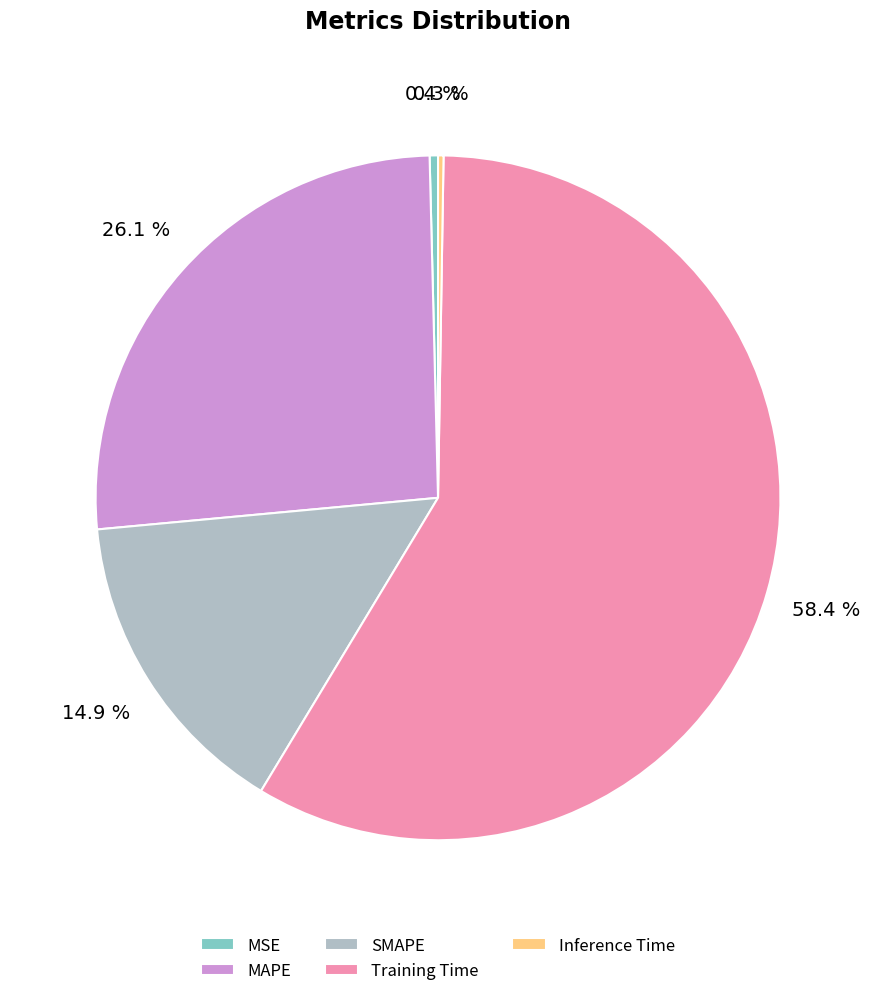

Is there any slice that represents more than half of the pie?

Yes